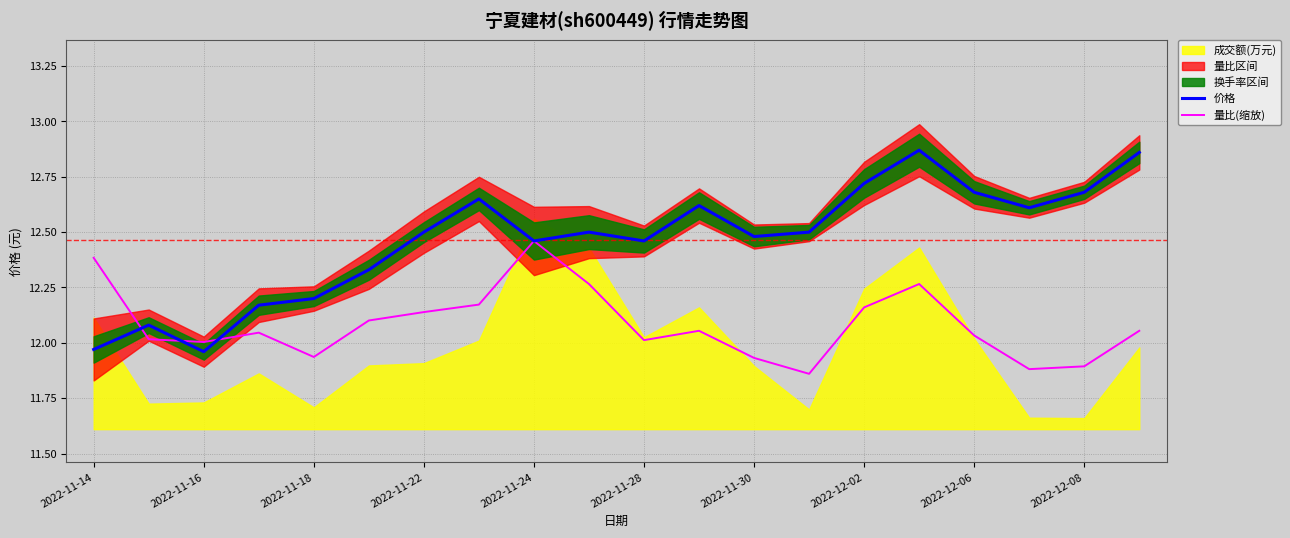

Does the chart have visible grid lines?

Yes